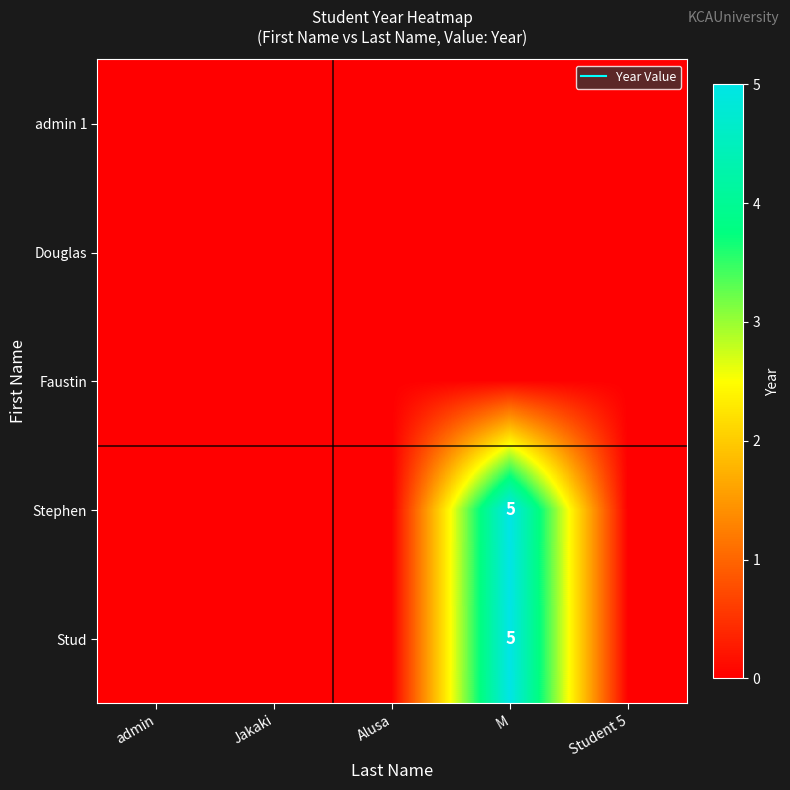

What is the difference between the maximum and minimum values in the Stephen series?

5